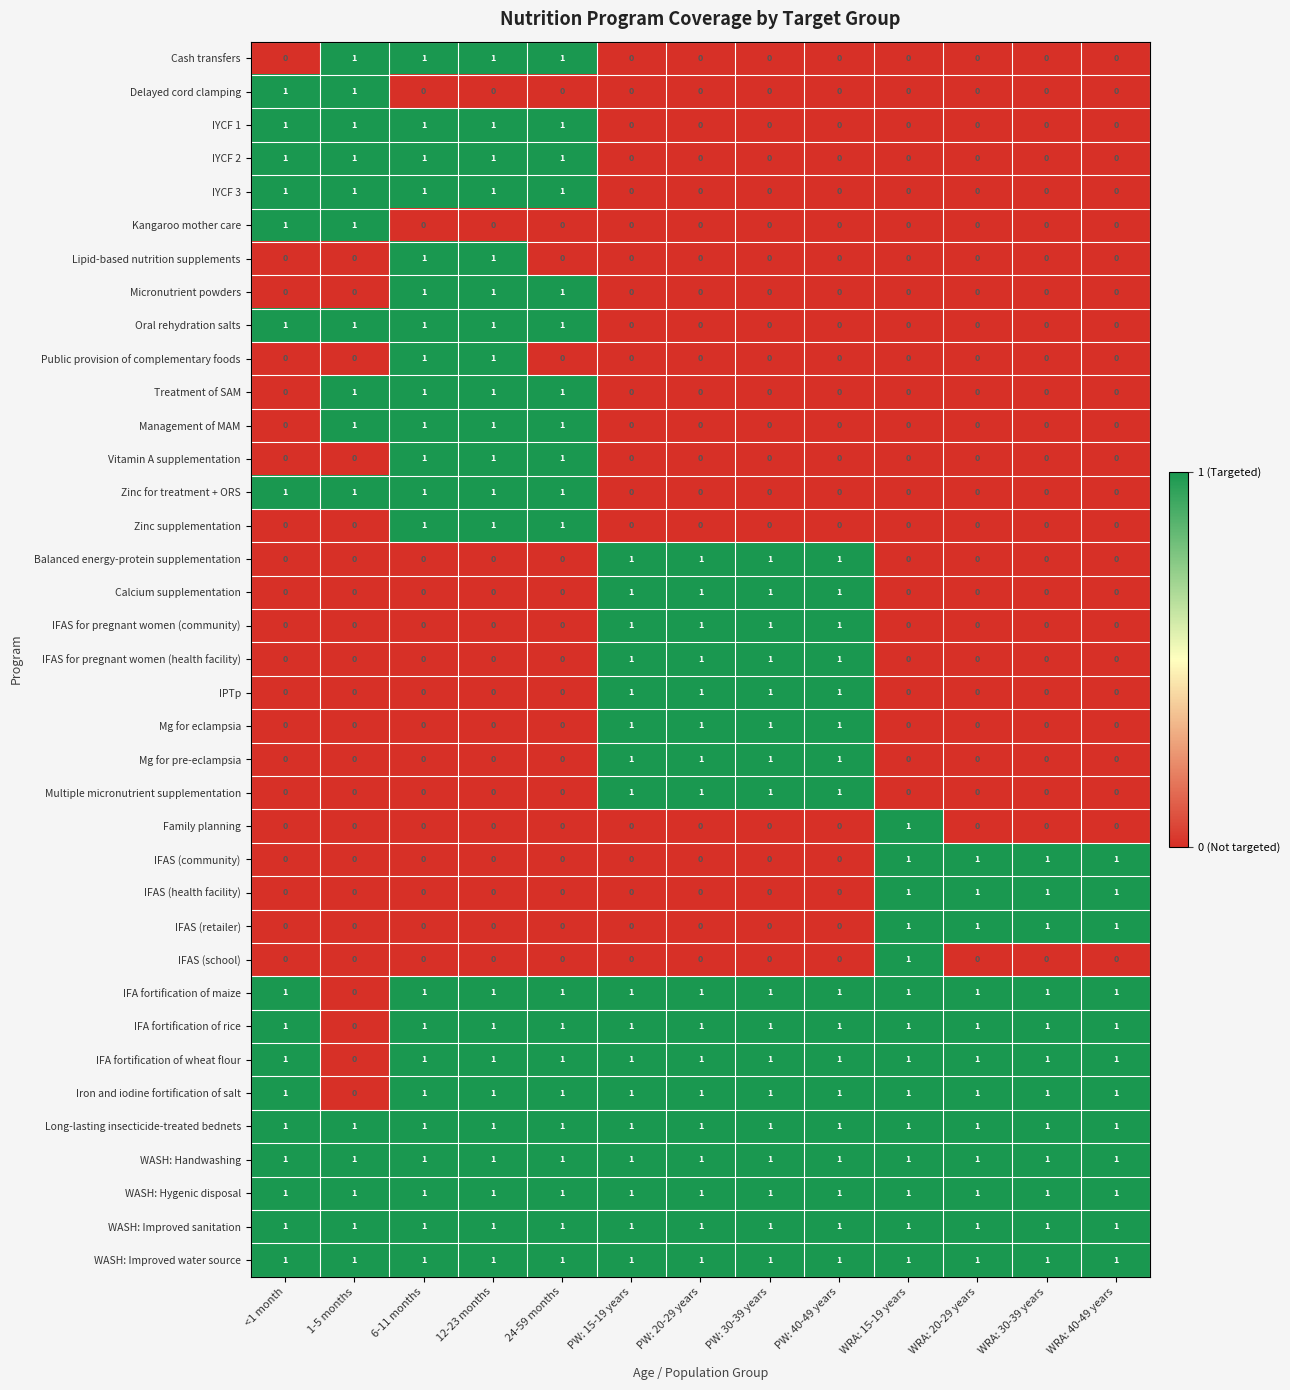

The value of IFA fortification of rice at PW: 15-19 years is 1. True or false?

True